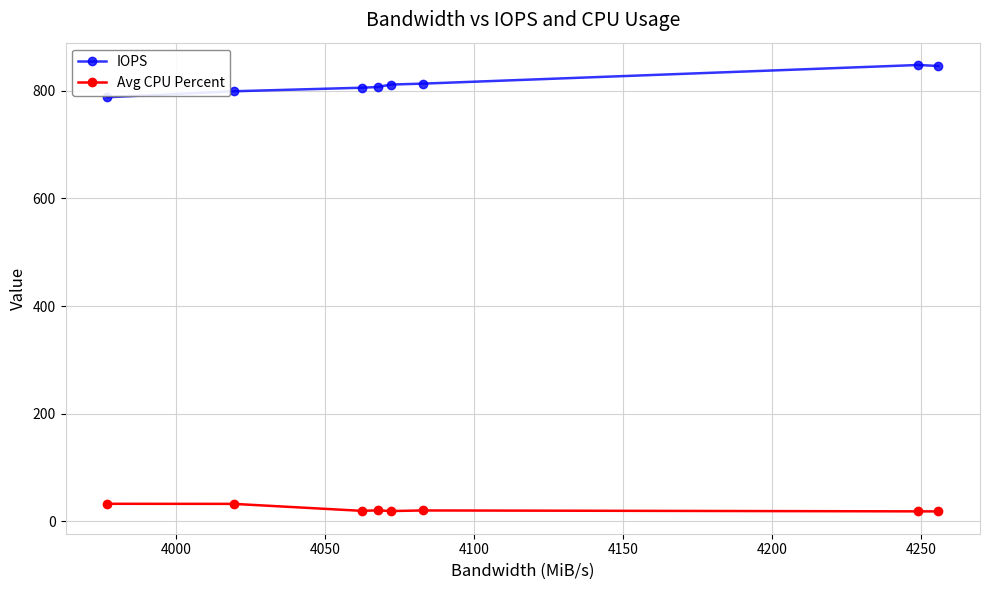

What is the value of the IOPS point at the 1st from the left?

787.5